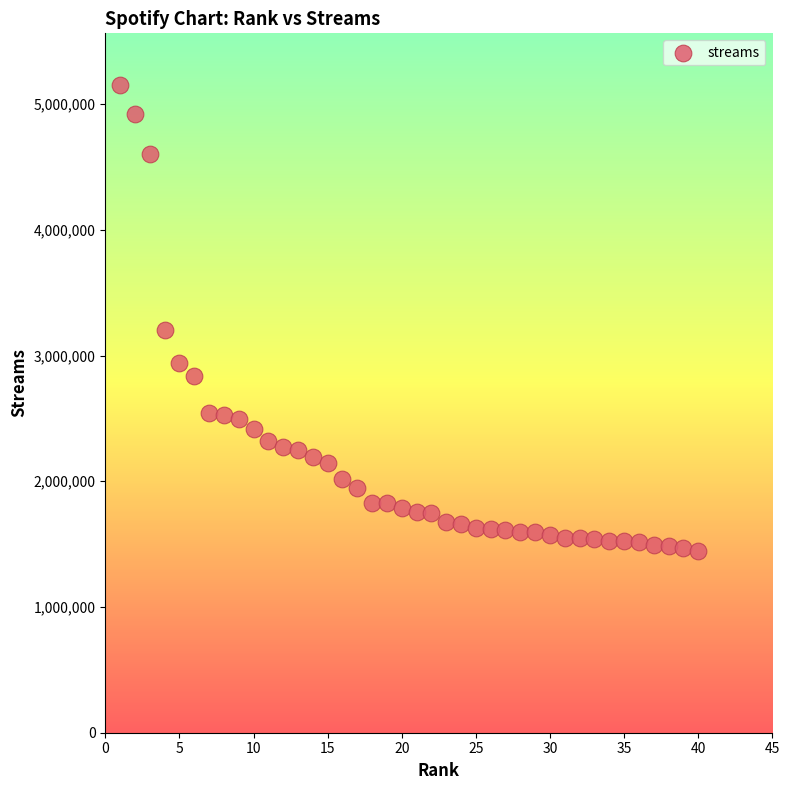

What is the range of Y values (max minus min)?

3703985